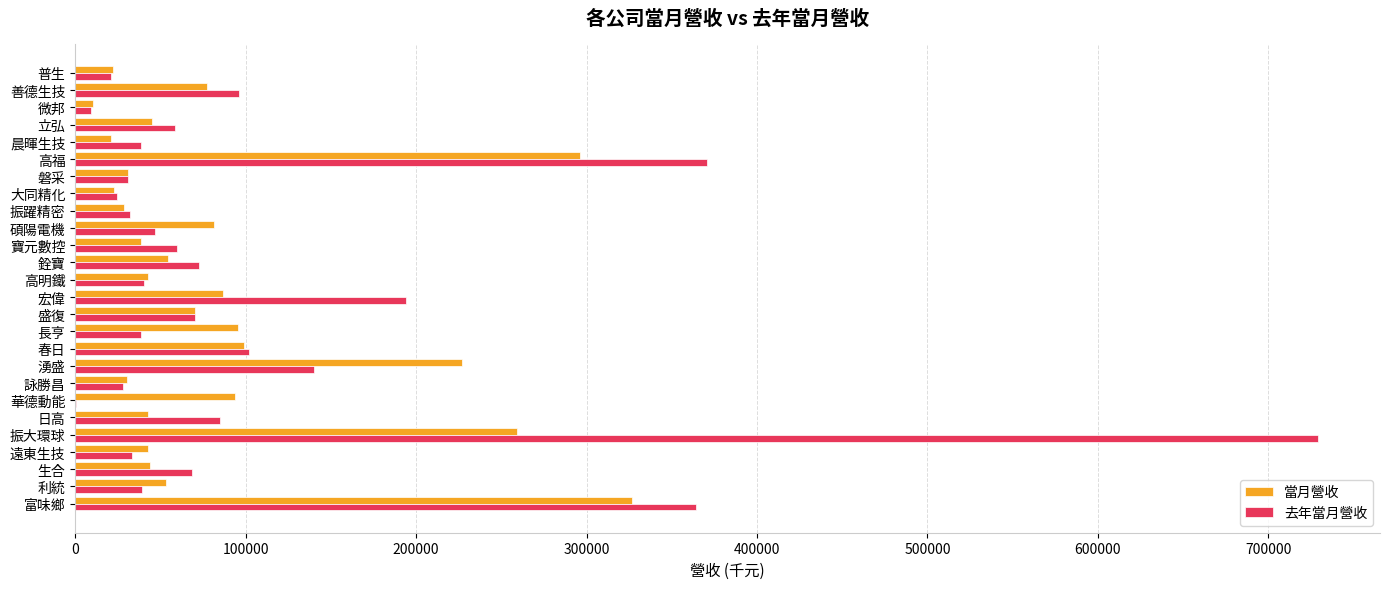

What is the sum of the 當月營收 values at 盛復 and 遠東生技?

113126